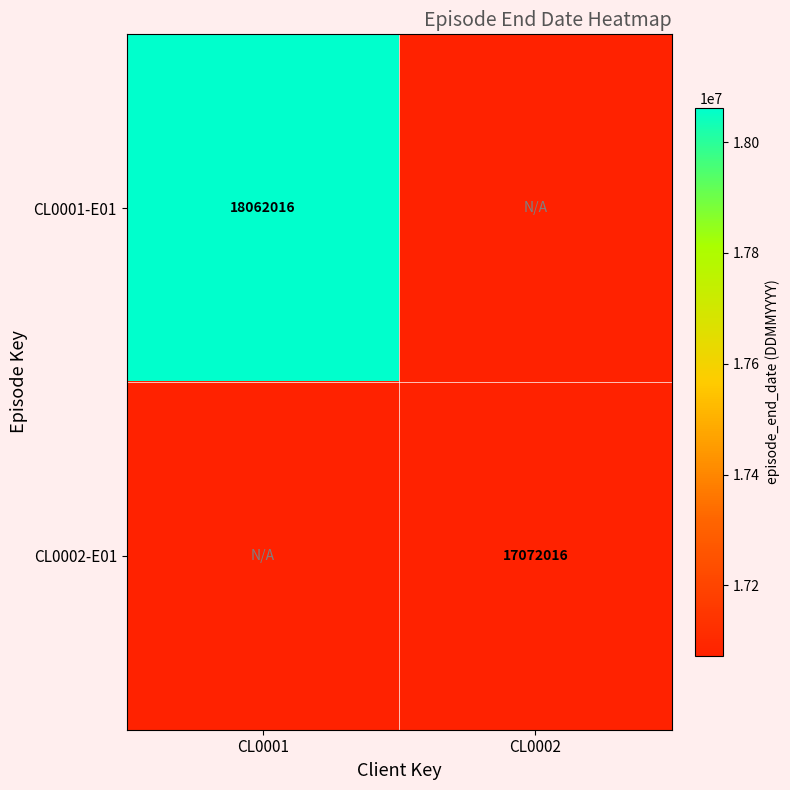

The value of CL0001-E01 at CL0001 is 18062016. True or false?

True